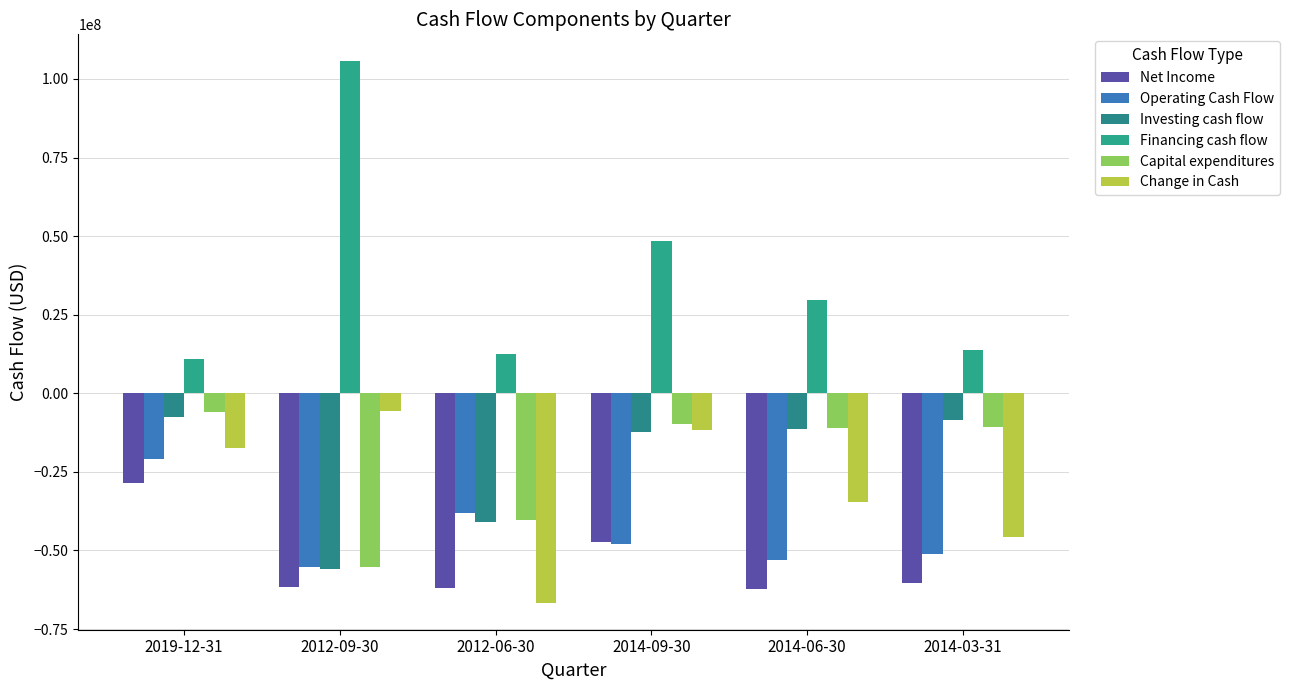

Is it true that Capital expenditures equals -55608299 at 2012-06-30?

False